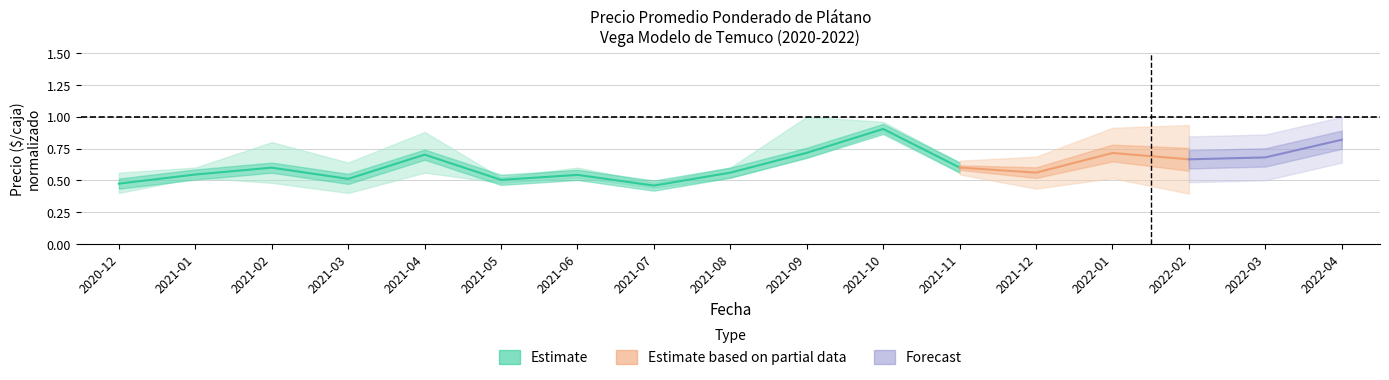

What is the change in value from 2021-04 to 2021-11?

-0.1